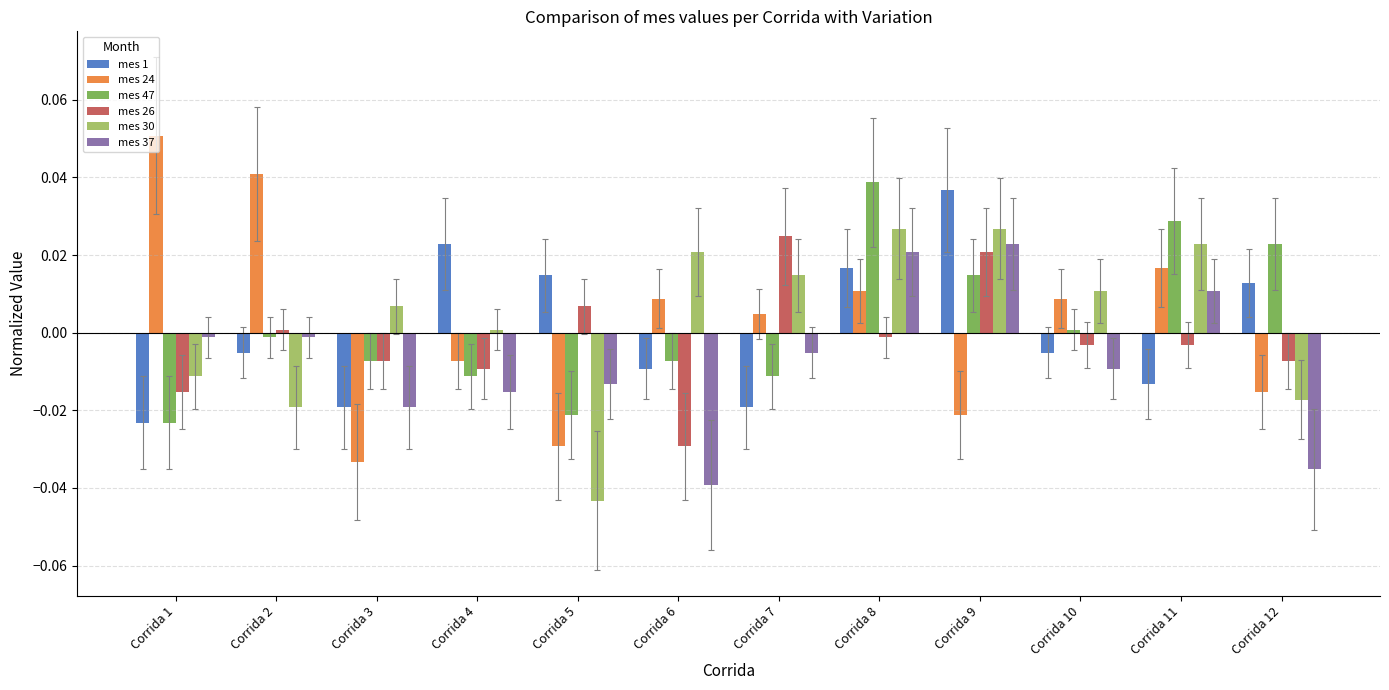

Is the value of mes 47 at Corrida 4 greater than the value of mes 24 at Corrida 12?

Yes